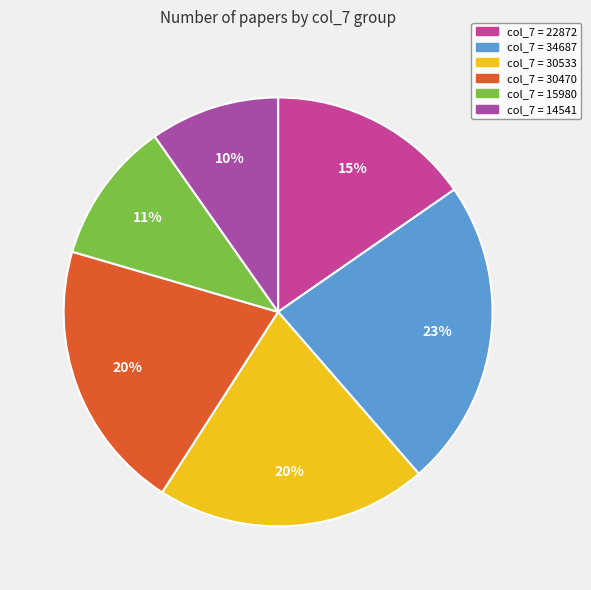

How many slices are in this pie chart?

6